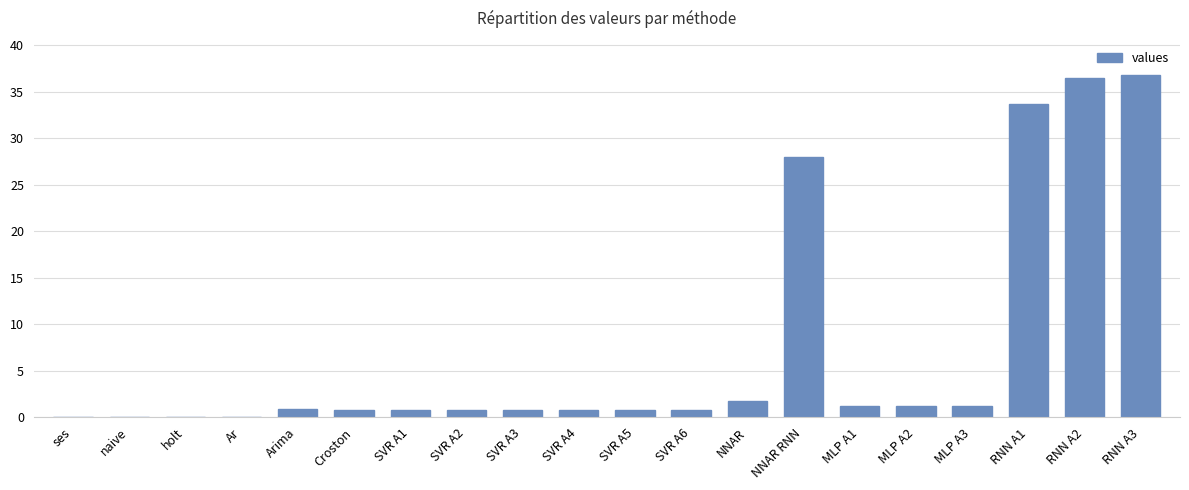

Which has a higher value, naive or RNN A2?

RNN A2